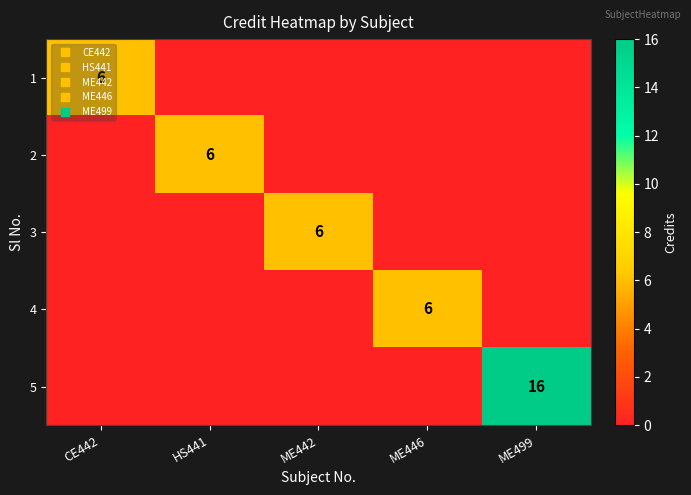

At which category is the sum across all series the highest?

ME499